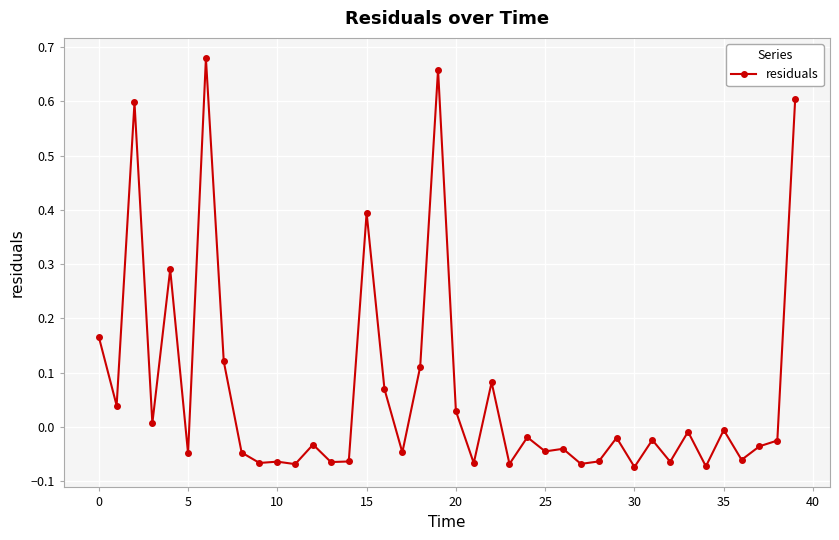

True or false: there are more than 2 points higher than both neighbors.

True